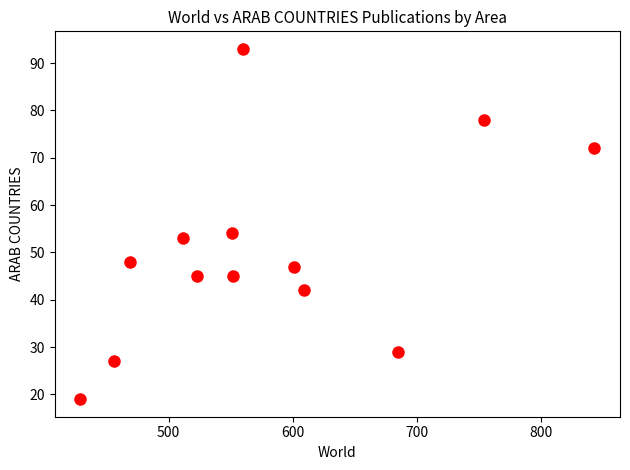

What Y value in the scatter plot is closest to 56?

54